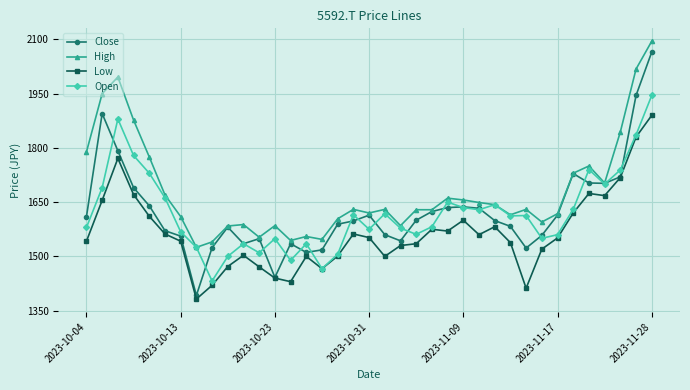

Which series has the largest total across all categories?

High